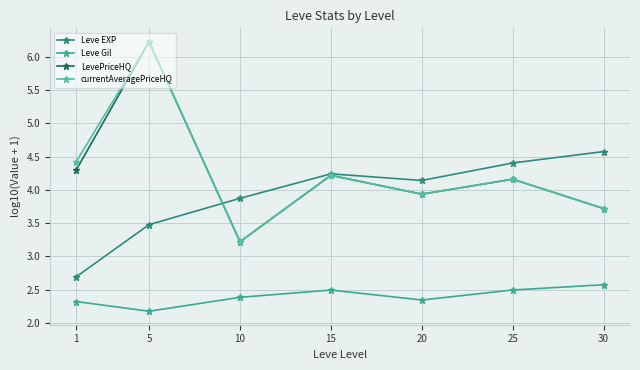

What is the difference between the second highest and second lowest values in the Leve Gil series?

0.2